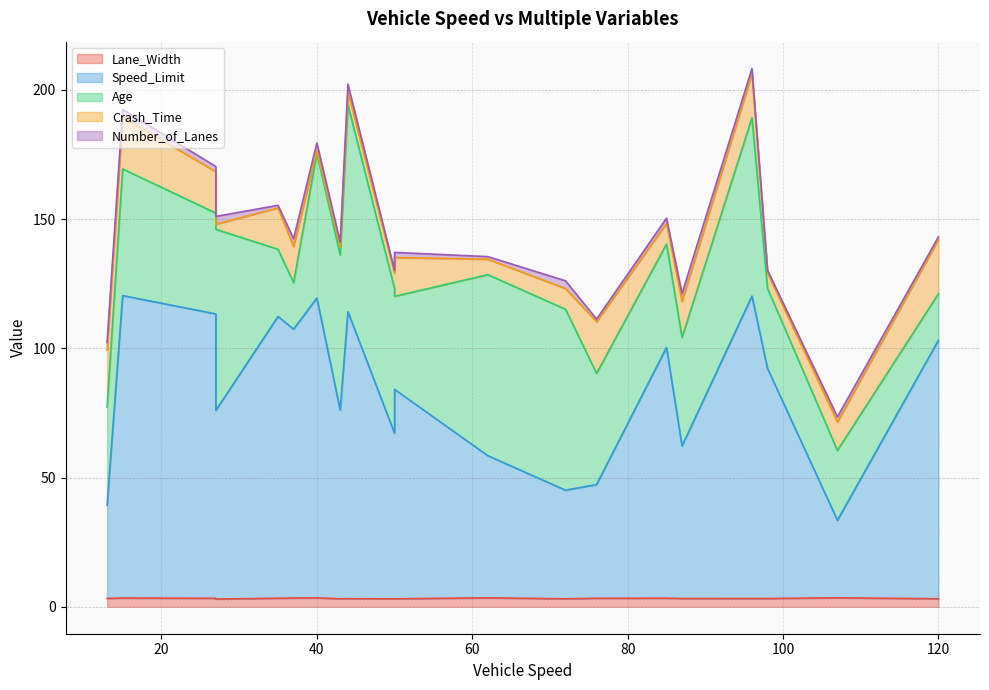

True or false: Lane_Width and Number_of_Lanes cross at least once.

False